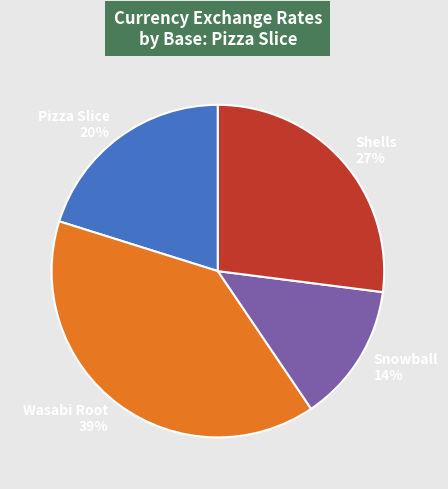

To the nearest percent, what is the average slice percentage?

25%